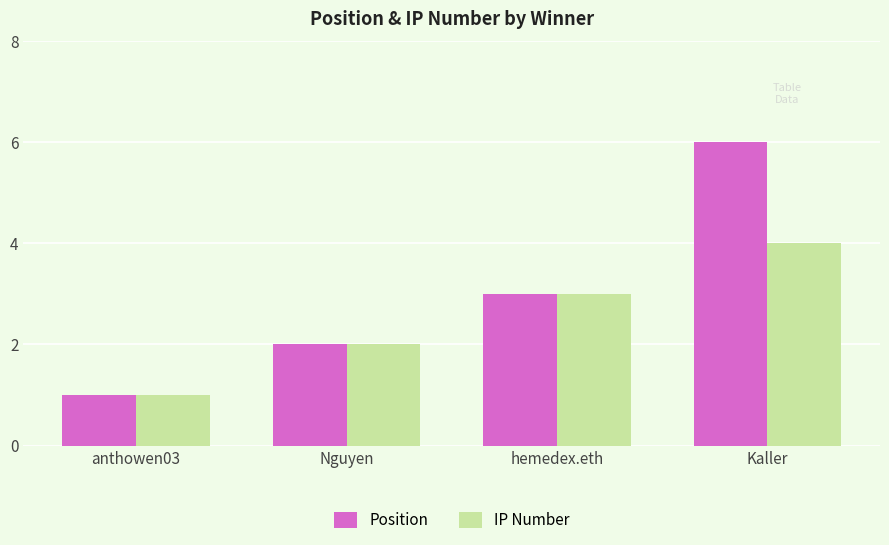

Which series has the largest range (max minus min)?

Position